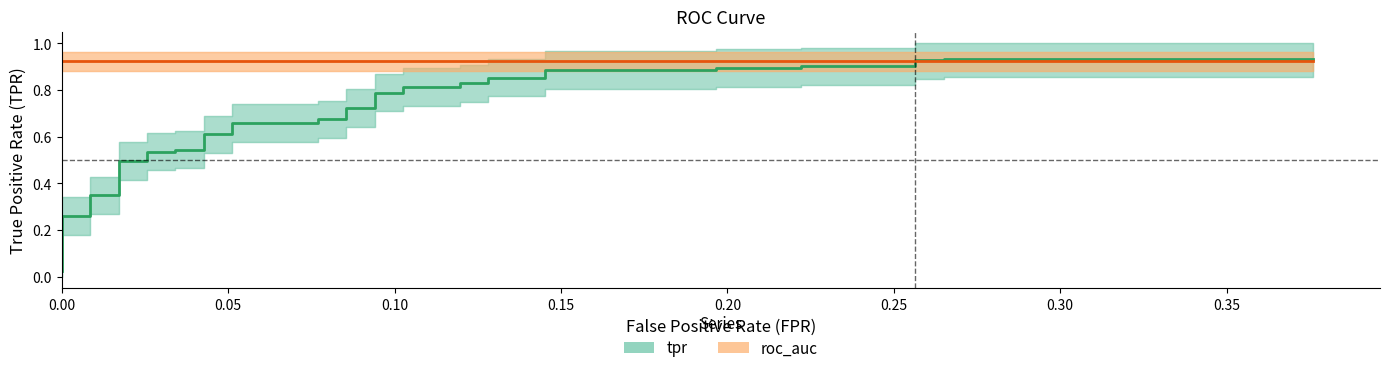

Is this an area chart (filled region under the line)?

No